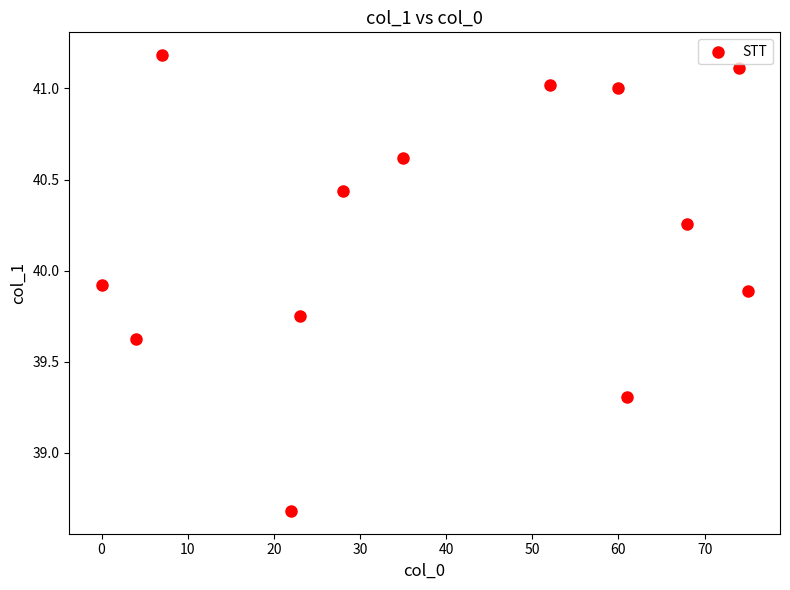

What is the range of Y values (max minus min)?

2.5